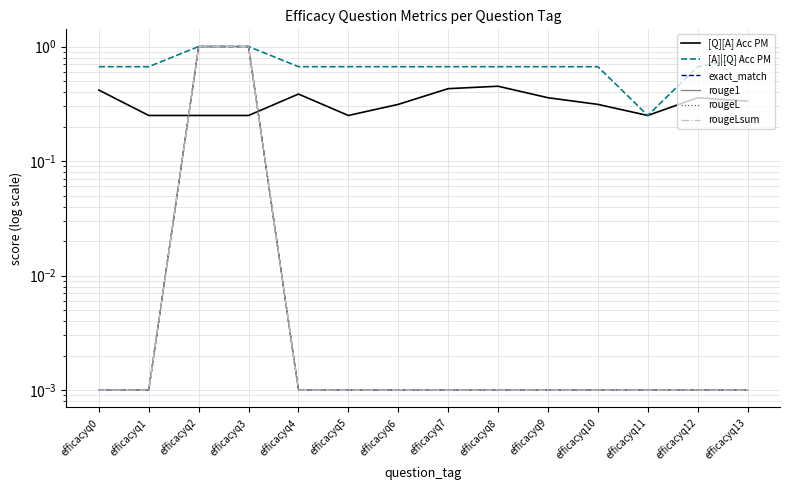

Reading right to left, extract all data points from this chart.

[Q][A] Acc PM: efficacyq13=0.3	efficacyq12=0.4	efficacyq11=0.2	efficacyq10=0.3	efficacyq9=0.4	efficacyq8=0.5	efficacyq7=0.4	efficacyq6=0.3	efficacyq5=0.2	efficacyq4=0.4	efficacyq3=0.2	efficacyq2=0.2	efficacyq1=0.2	efficacyq0=0.4
[A]|[Q] Acc PM: efficacyq13=0.8	efficacyq12=0.7	efficacyq11=0.2	efficacyq10=0.7	efficacyq9=0.7	efficacyq8=0.7	efficacyq7=0.7	efficacyq6=0.7	efficacyq5=0.7	efficacyq4=0.7	efficacyq3=1.0	efficacyq2=1.0	efficacyq1=0.7	efficacyq0=0.7
exact_match: efficacyq13=0.0	efficacyq12=0.0	efficacyq11=0.0	efficacyq10=0.0	efficacyq9=0.0	efficacyq8=0.0	efficacyq7=0.0	efficacyq6=0.0	efficacyq5=0.0	efficacyq4=0.0	efficacyq3=1.0	efficacyq2=1.0	efficacyq1=0.0	efficacyq0=0.0
rouge1: efficacyq13=0.0	efficacyq12=0.0	efficacyq11=0.0	efficacyq10=0.0	efficacyq9=0.0	efficacyq8=0.0	efficacyq7=0.0	efficacyq6=0.0	efficacyq5=0.0	efficacyq4=0.0	efficacyq3=1.0	efficacyq2=1.0	efficacyq1=0.0	efficacyq0=0.0
rougeL: efficacyq13=0.0	efficacyq12=0.0	efficacyq11=0.0	efficacyq10=0.0	efficacyq9=0.0	efficacyq8=0.0	efficacyq7=0.0	efficacyq6=0.0	efficacyq5=0.0	efficacyq4=0.0	efficacyq3=1.0	efficacyq2=1.0	efficacyq1=0.0	efficacyq0=0.0
rougeLsum: efficacyq13=0.0	efficacyq12=0.0	efficacyq11=0.0	efficacyq10=0.0	efficacyq9=0.0	efficacyq8=0.0	efficacyq7=0.0	efficacyq6=0.0	efficacyq5=0.0	efficacyq4=0.0	efficacyq3=1.0	efficacyq2=1.0	efficacyq1=0.0	efficacyq0=0.0